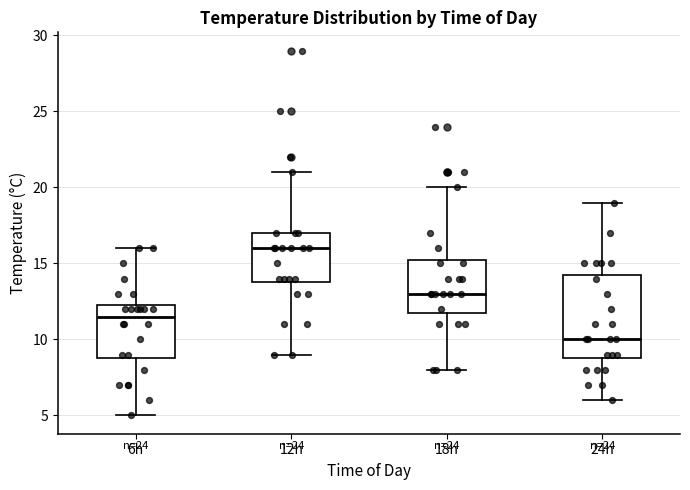

Which box's median line is the lowest?

24h